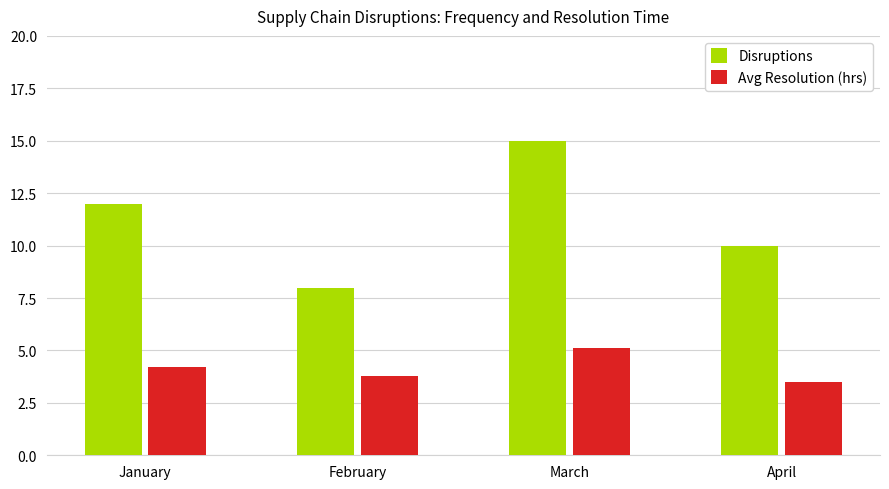

What is the difference between the Disruptions values at April and March?

5.0